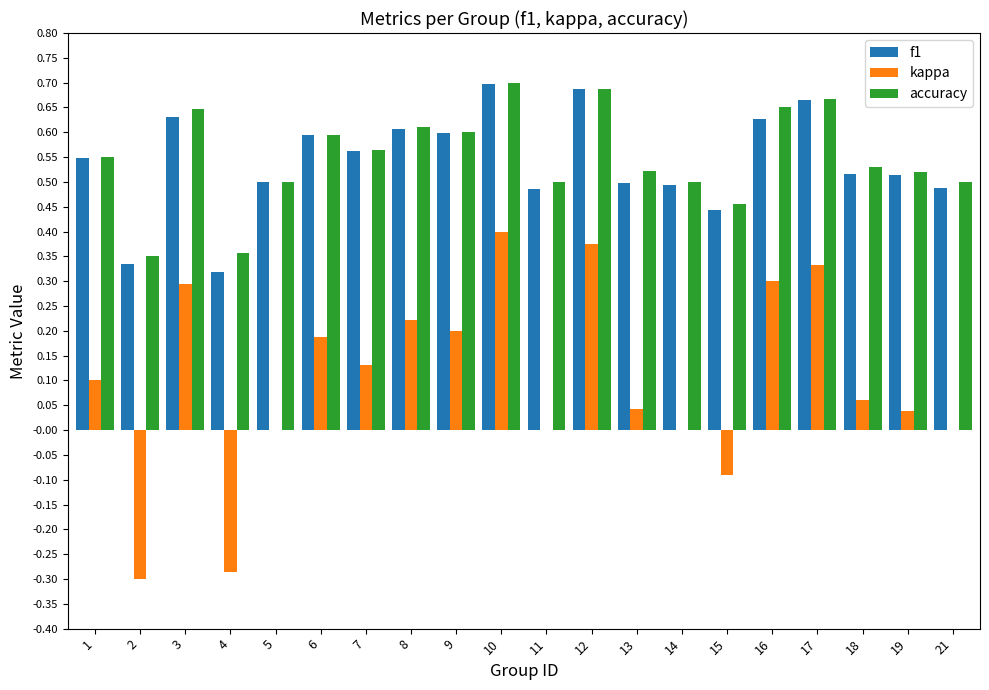

What is the sum of all kappa values?

2.0